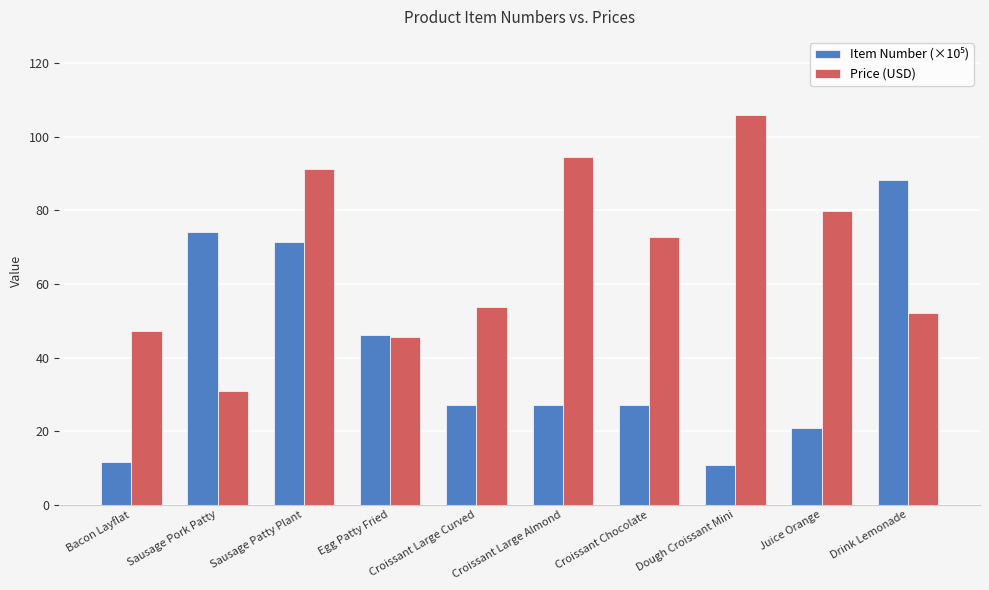

At which label is Price (USD) closest to 68?

Croissant Chocolate